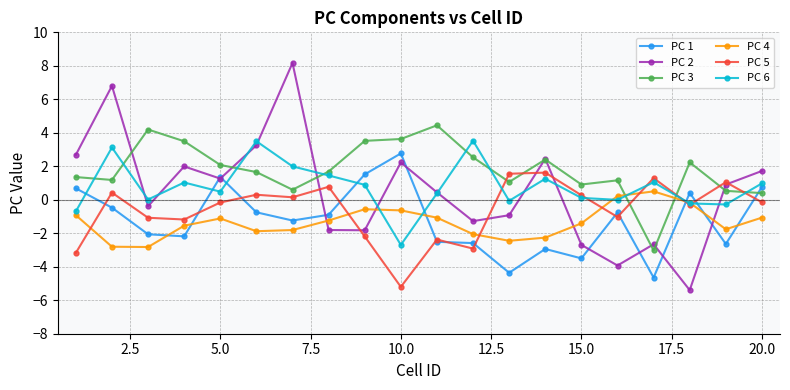

Which series has the largest range (max minus min)?

PC 2